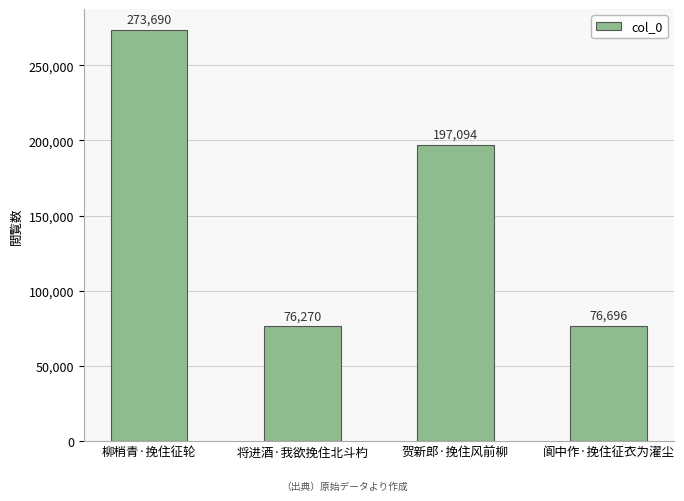

Is it true that the value at 贺新郎·挽住风前柳 is 197094?

True